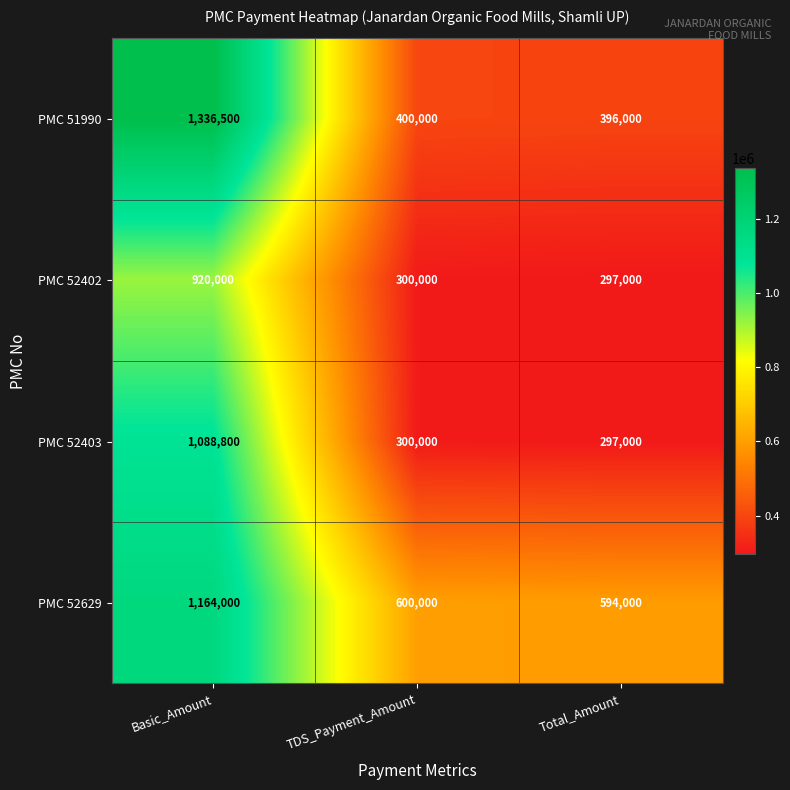

Reading left to right, what are all the values shown in this chart?

PMC 51990: 1336500	400000	396000
PMC 52402: 920000	300000	297000
PMC 52403: 1088800	300000	297000
PMC 52629: 1164000	600000	594000